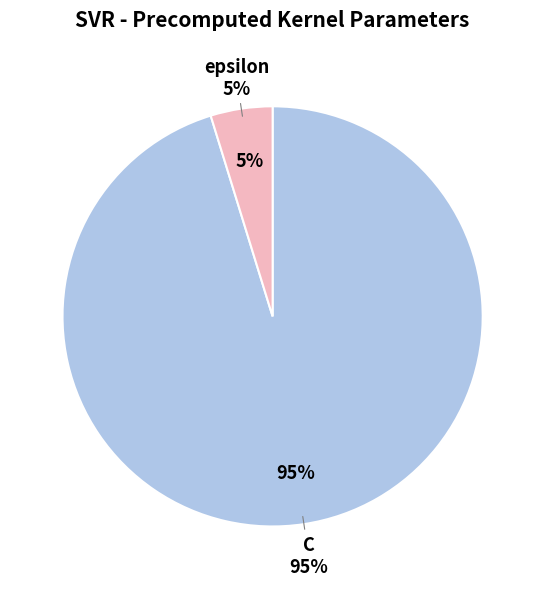

What percentage do C and epsilon together represent?

100.0%